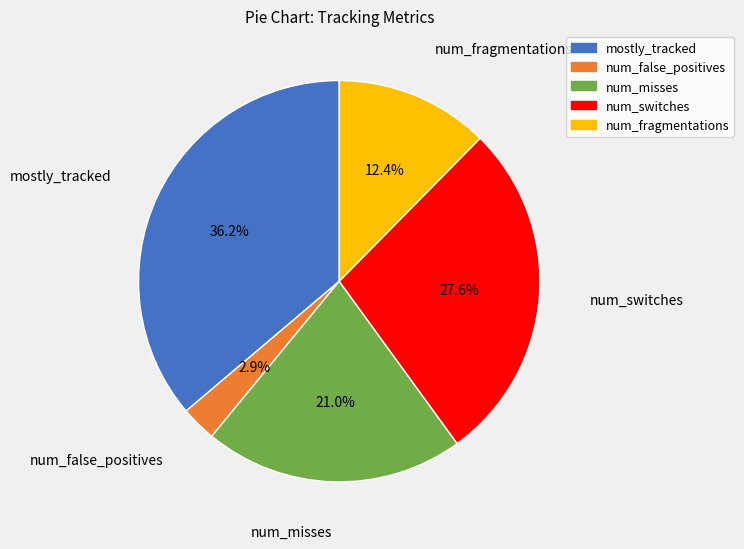

Is there any slice that represents more than half of the pie?

No